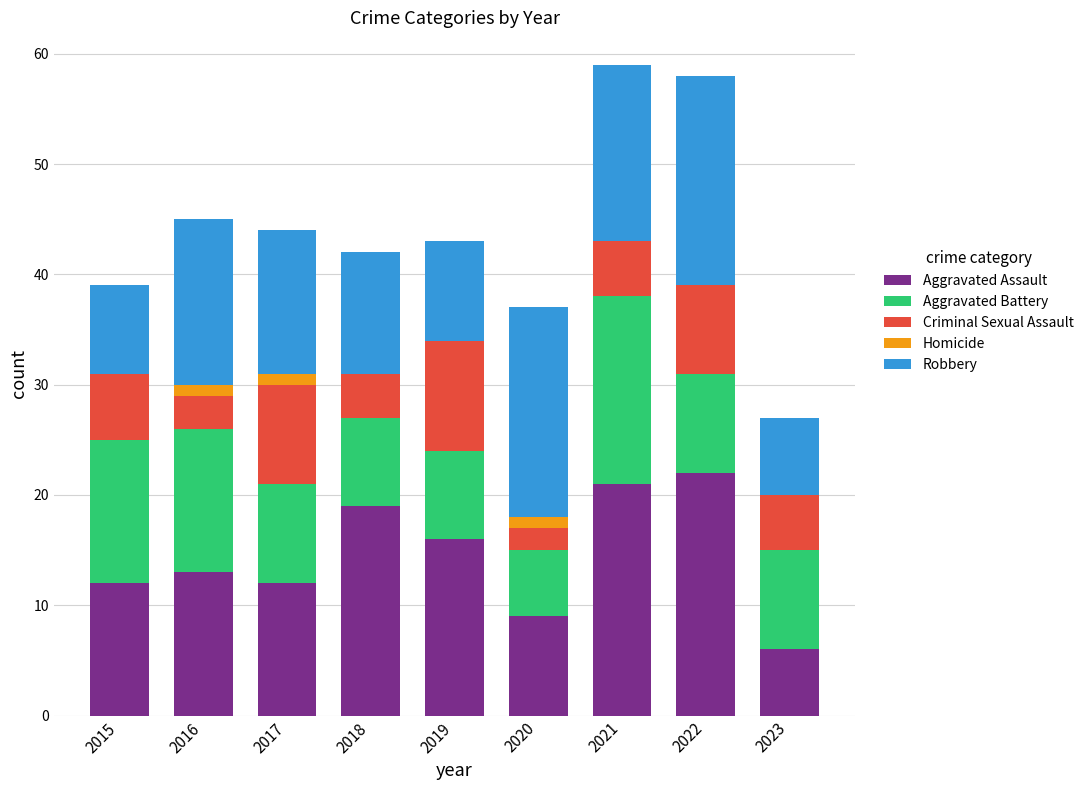

What is the maximum value for Aggravated Assault?

22